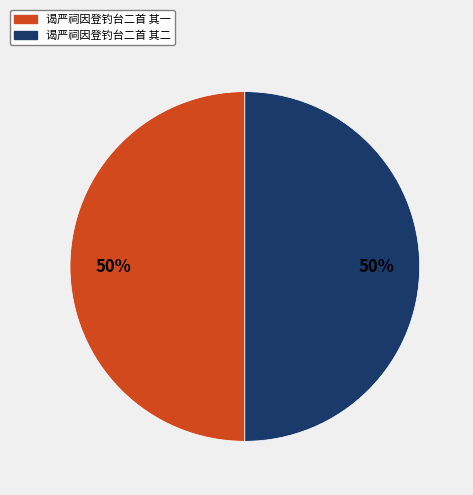

Is the sum of 谒严祠因登钓台二首 其二 and 谒严祠因登钓台二首 其一 greater than half?

Yes